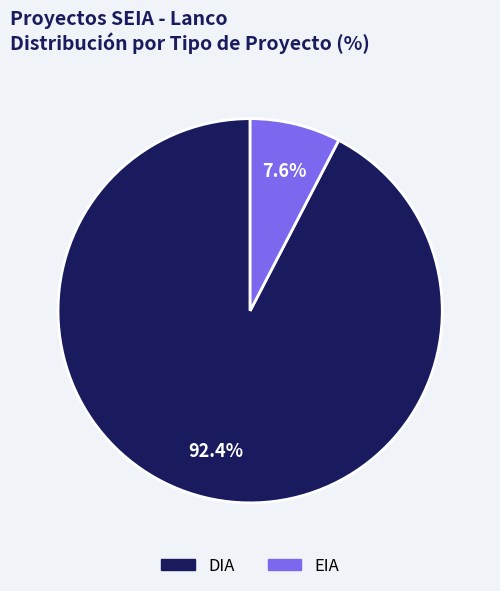

Which slice is the largest?

DIA